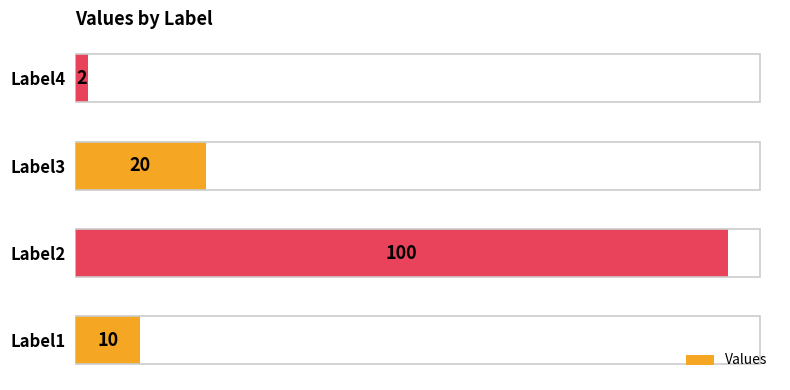

Which label corresponds to the largest value in the chart?

Label2